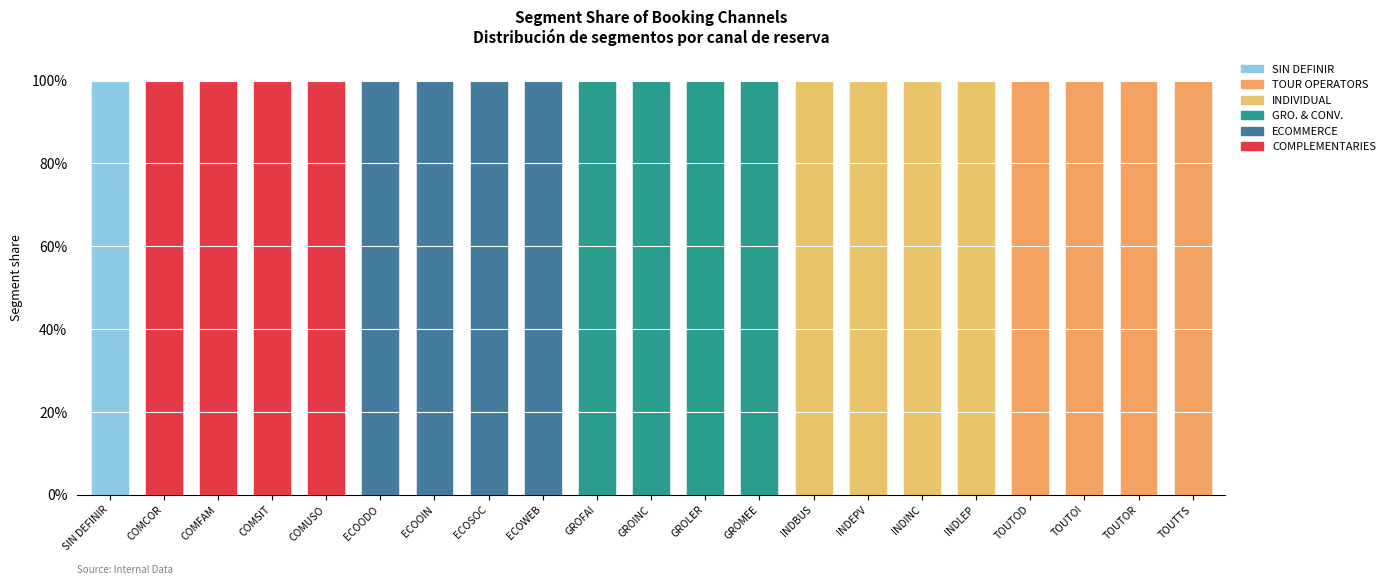

What is the difference between the maximum and second lowest values in the GRO. & CONV. series?

100